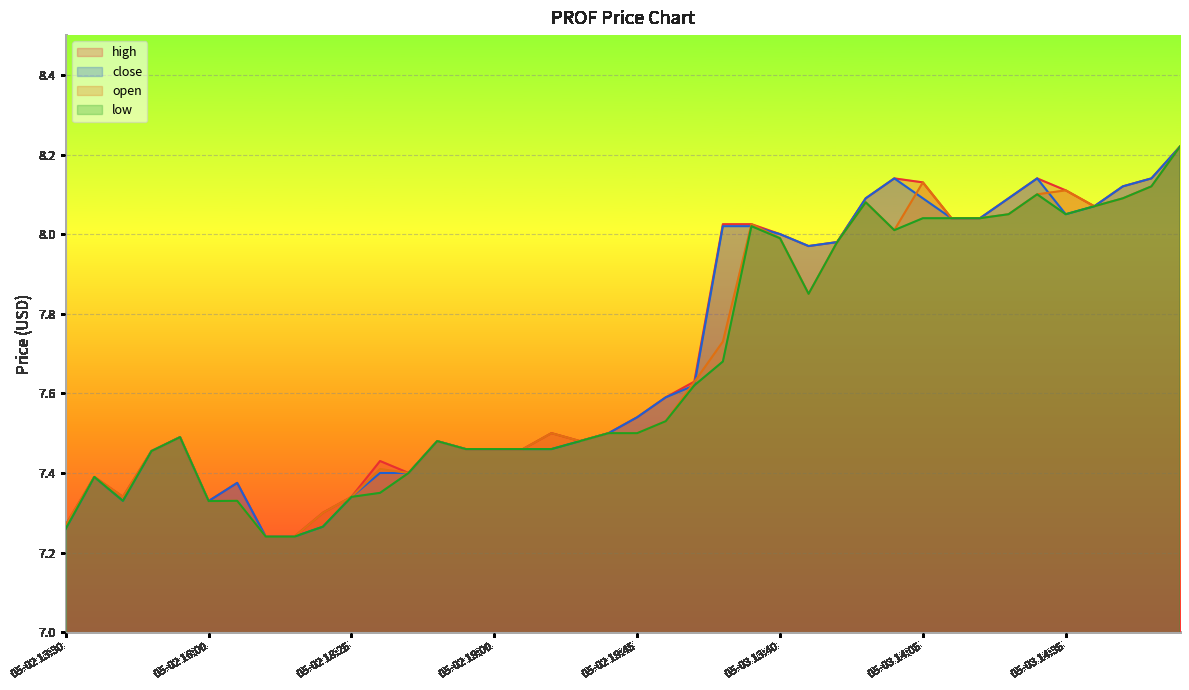

The high series shows 3.2 at 05-02 18:25. True or false?

False